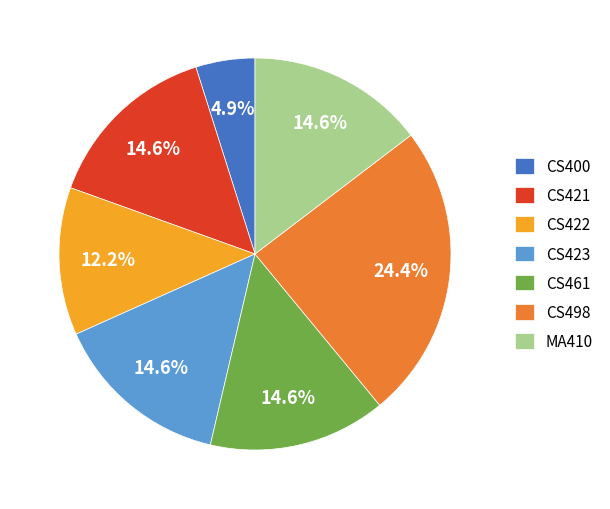

To the nearest percent, what portion does CS400 represent?

5%